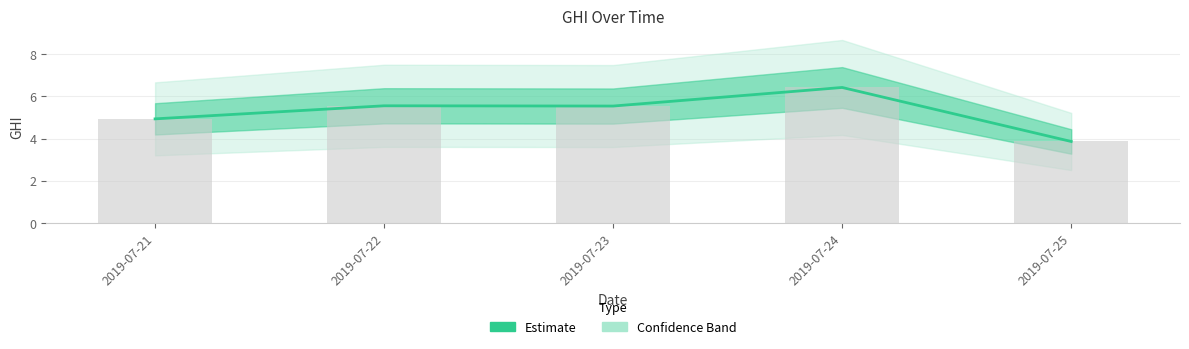

How many bars are there in total?

5